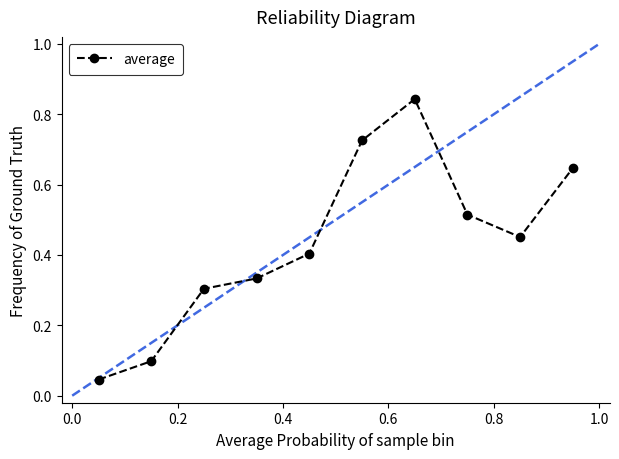

How many interior local valleys (lower than both neighbors) does the data have?

1